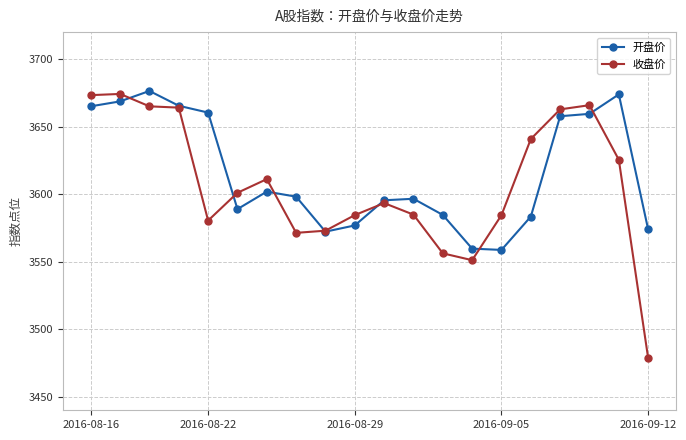

True or false: 开盘价 has more than 0 interior local peaks.

True